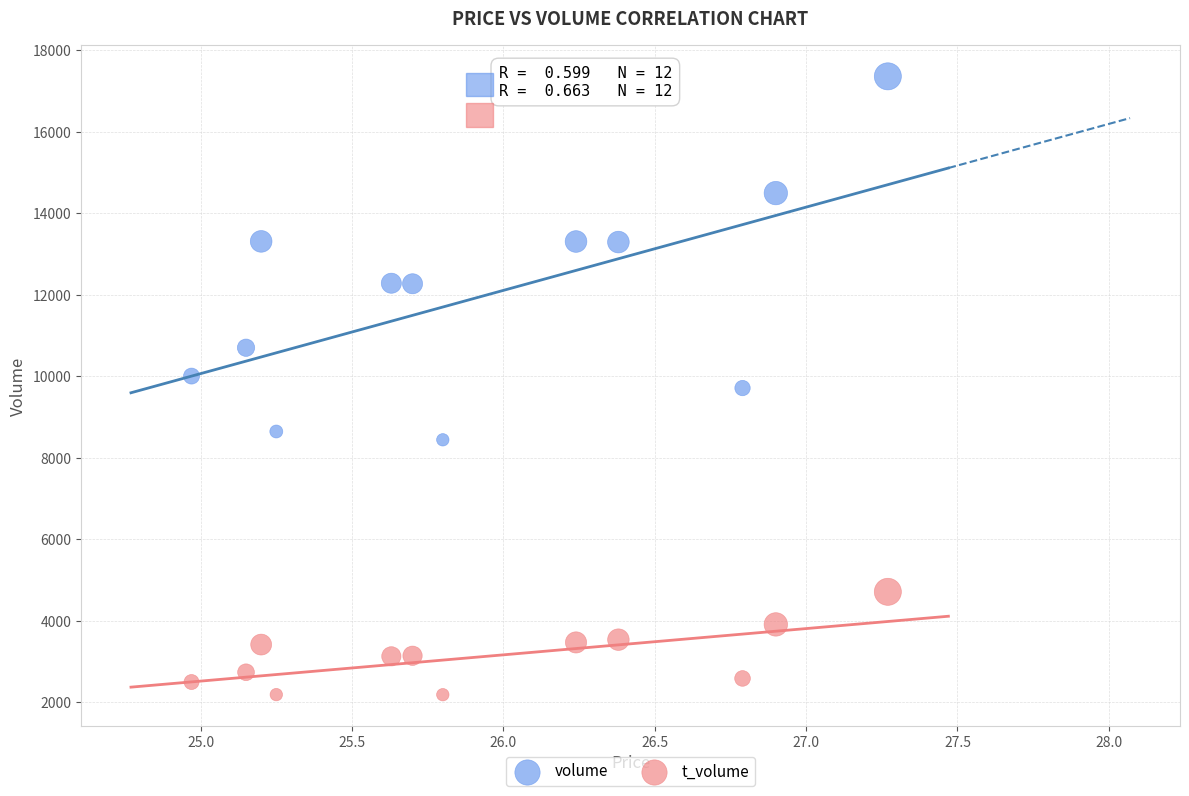

Across all data points, what is the range of Y values (max minus min)?

15177